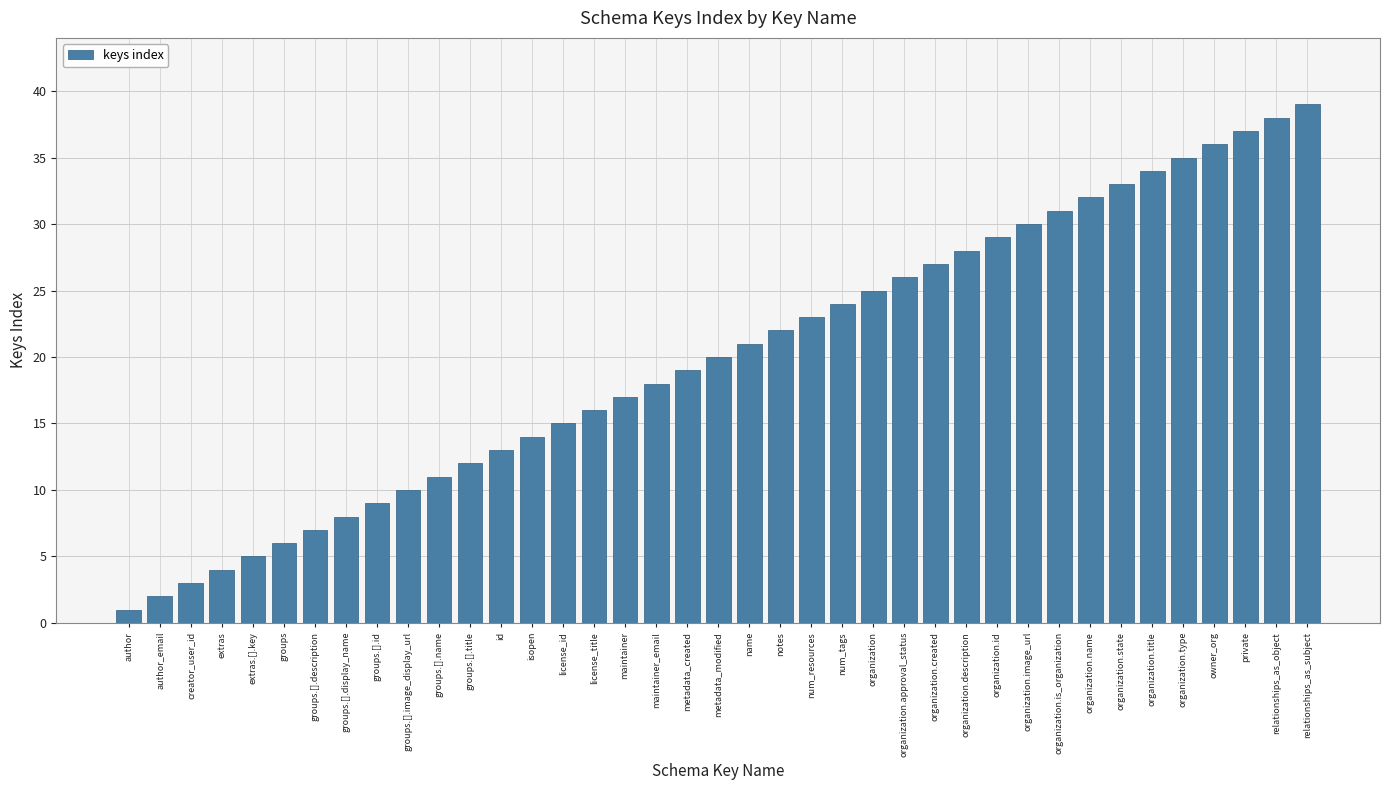

True or false: the data shows 8 at groups.[].display_name.

True